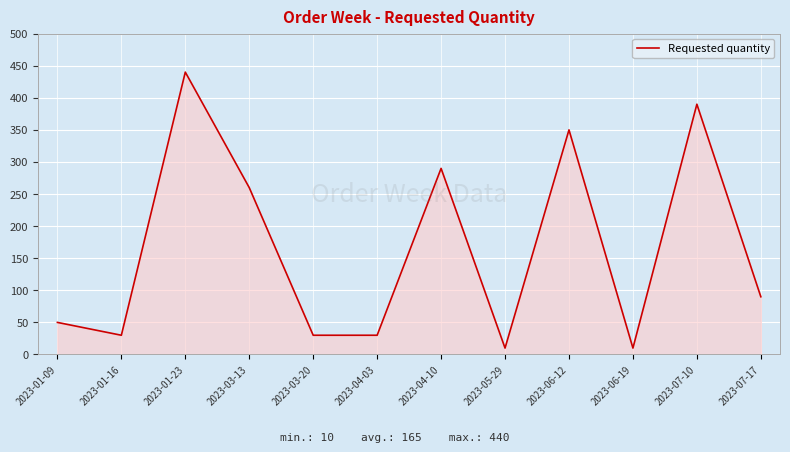

What is the difference between the maximum and second lowest values?

430